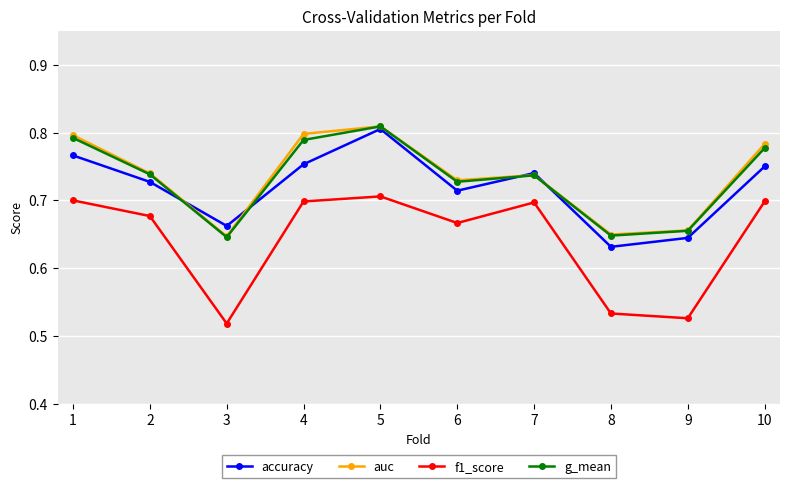

At how many categories does at least one series exceed 0?

10